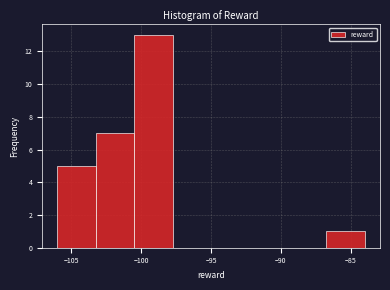

Over which range of the x-axis is the bar tallest?

-100.50 to -97.75